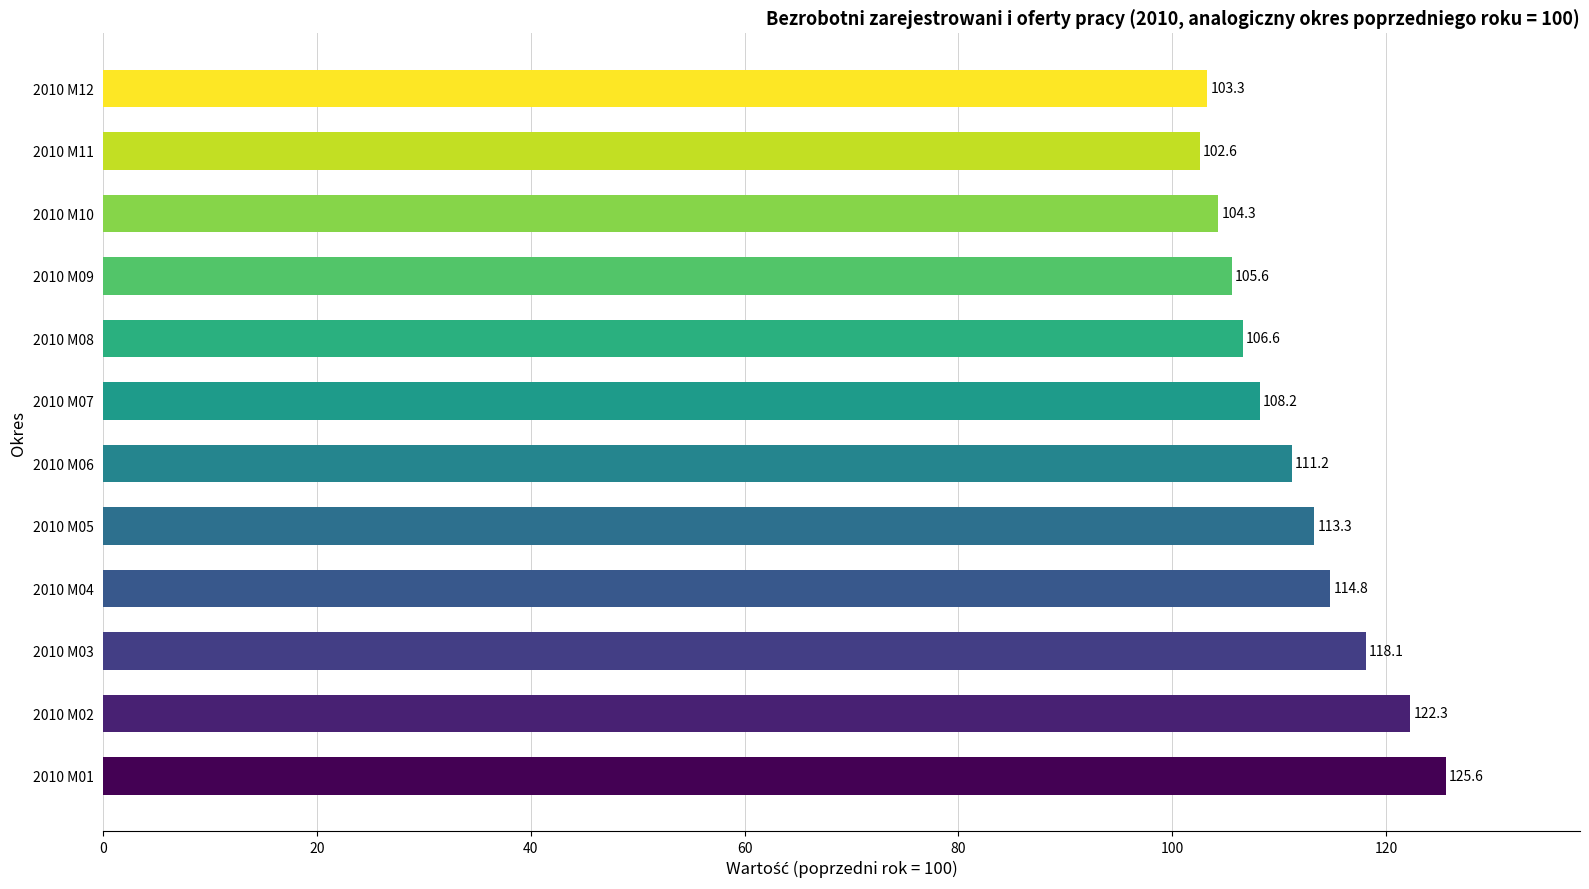

What is the average value?

111.3